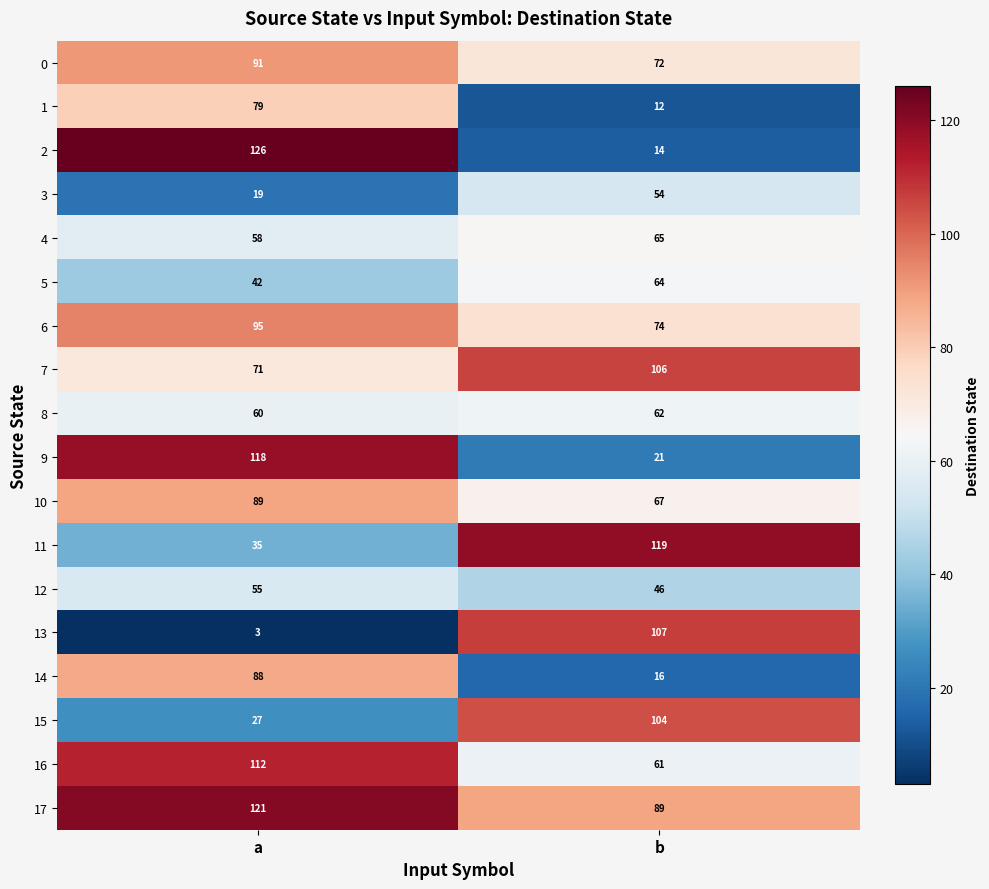

What is the difference between the highest and lowest values at a?

123